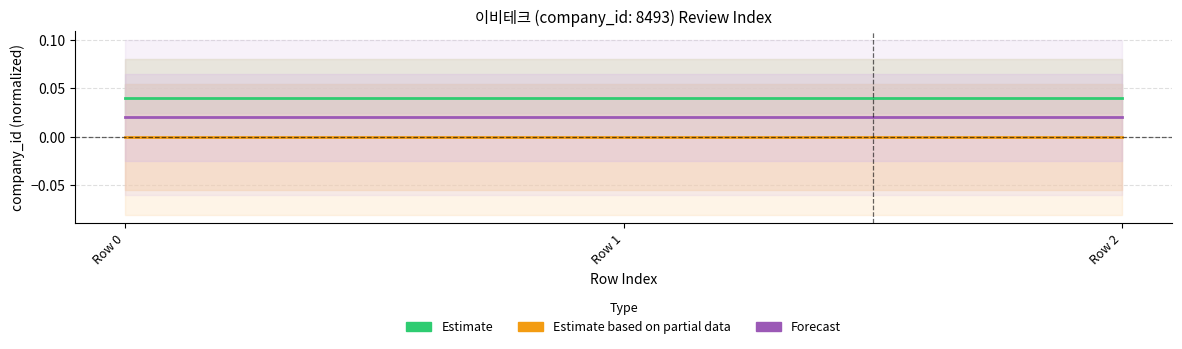

The Estimate series shows 0.0 at Row 1. True or false?

True